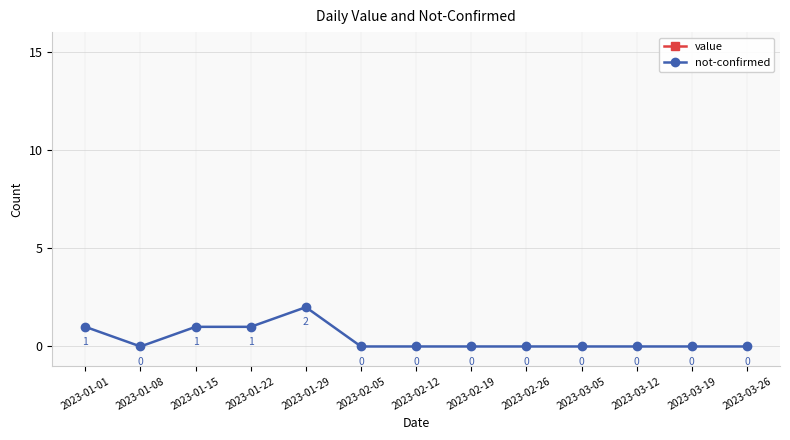

What are all the series names shown in the legend?

value, not-confirmed